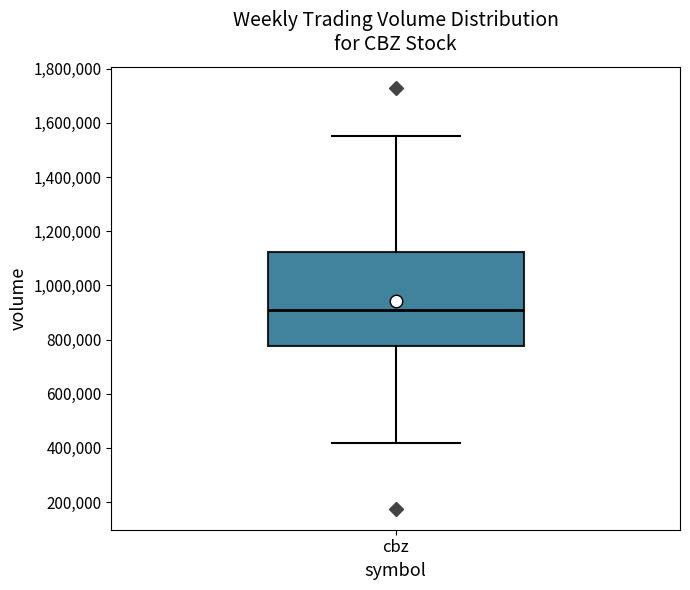

Read this box plot against the y-axis: the position of the median line, the range covered by the box, and the ends of both whiskers. The values are not printed on the chart, so give them approximately, as read against the axis.

median 920000, box 780000 to 1120000, whiskers 420000 to 1560000